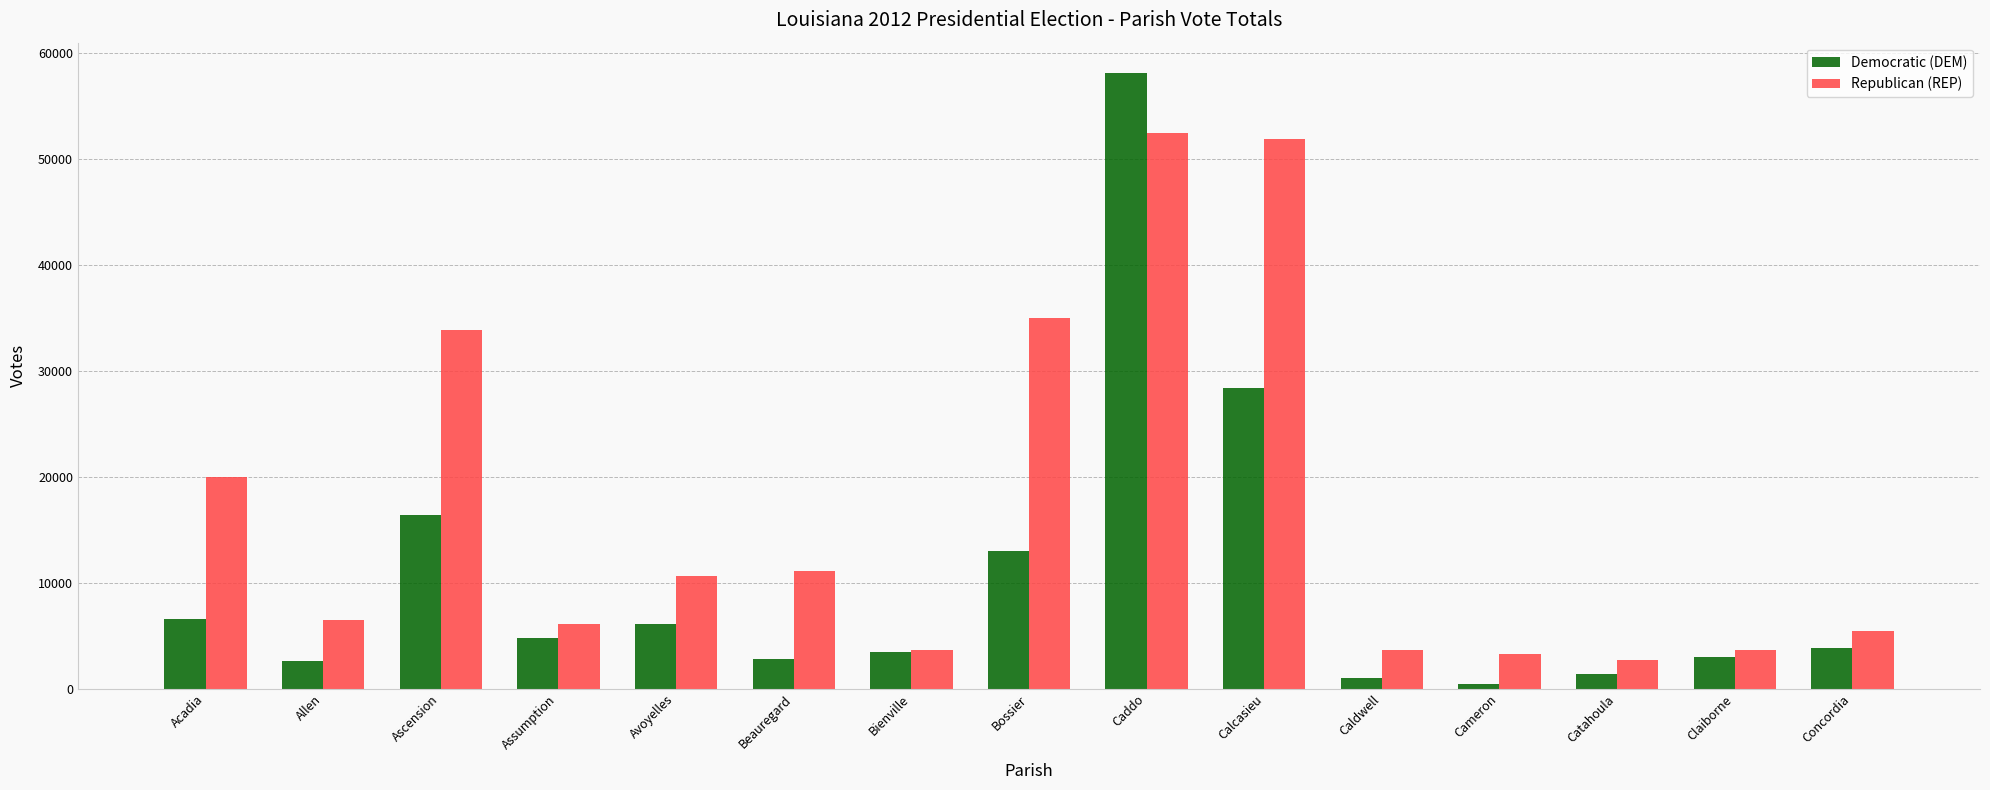

What is the minimum value shown in the chart?

408